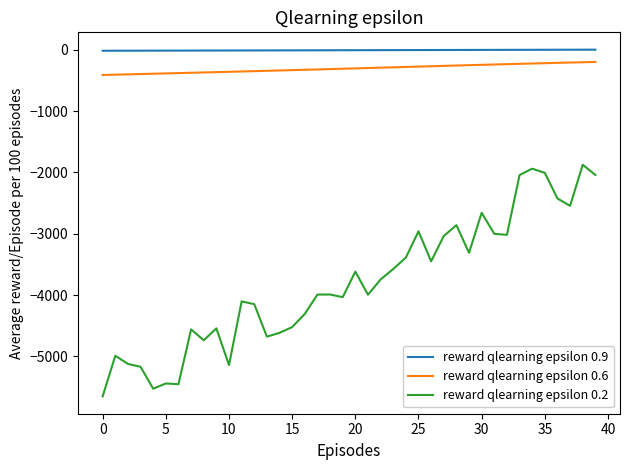

Which series has the largest total across all categories?

reward qlearning epsilon 0.9